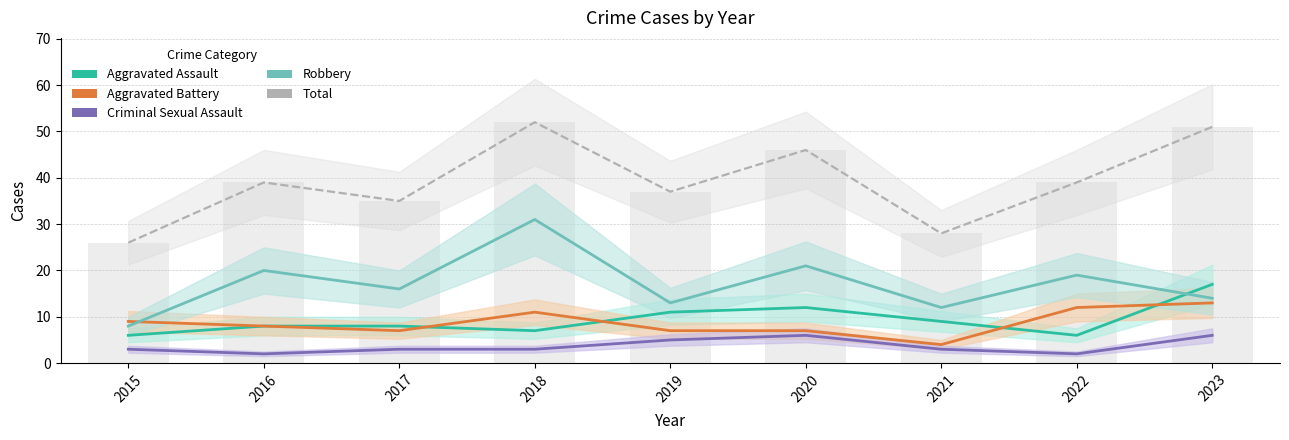

At which label does Aggravated Battery reach its peak?

2023